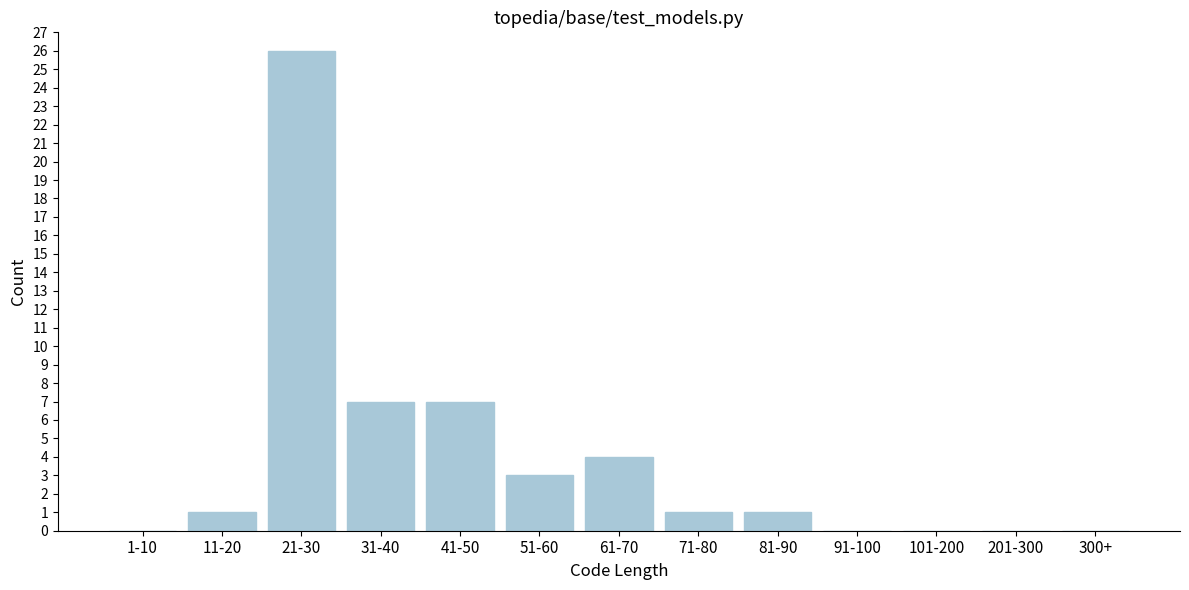

Reading left to right, transcribe all the data shown in this chart.

1-10=0	11-20=1	21-30=26	31-40=7	41-50=7	51-60=3	61-70=4	71-80=1	81-90=1	91-100=0	101-200=0	201-300=0	300+=0